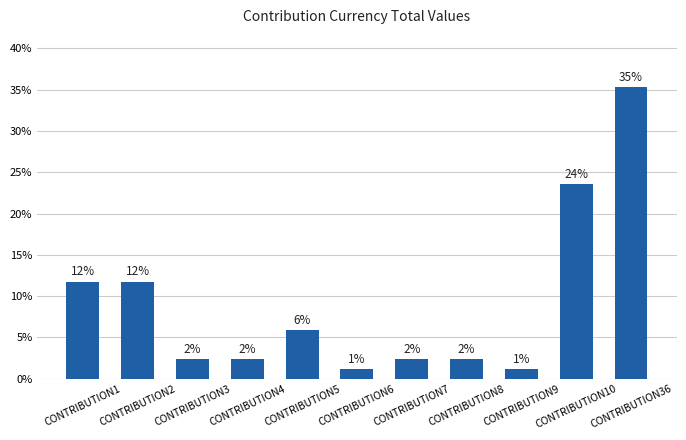

How many bars are there in total?

11